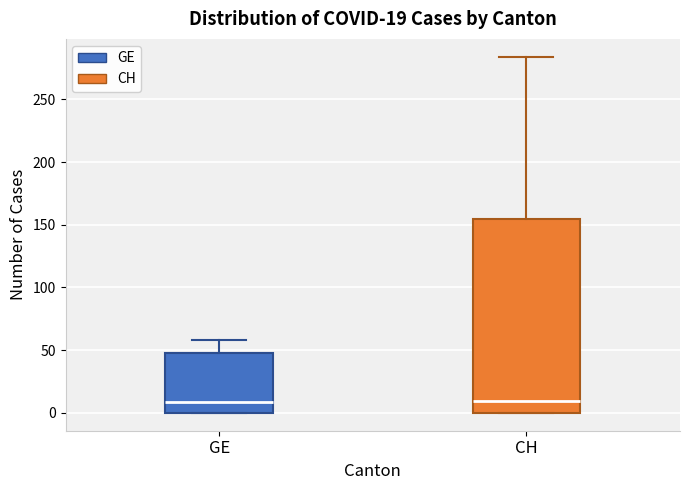

Comparing the boxes themselves (not the whiskers), which one is the tallest?

CH